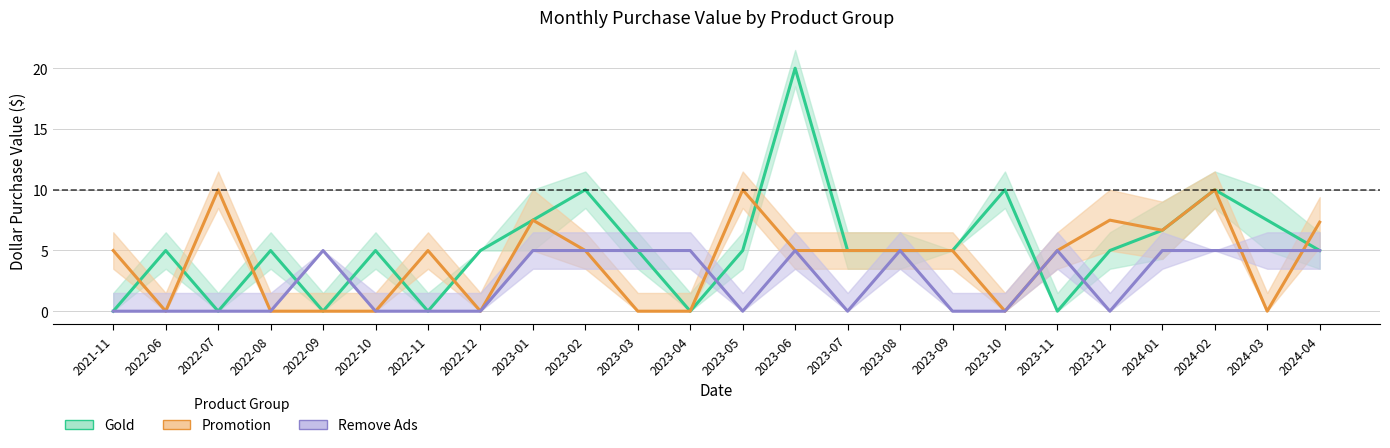

What is the difference between the second highest and minimum values in the Remove Ads series?

5.0